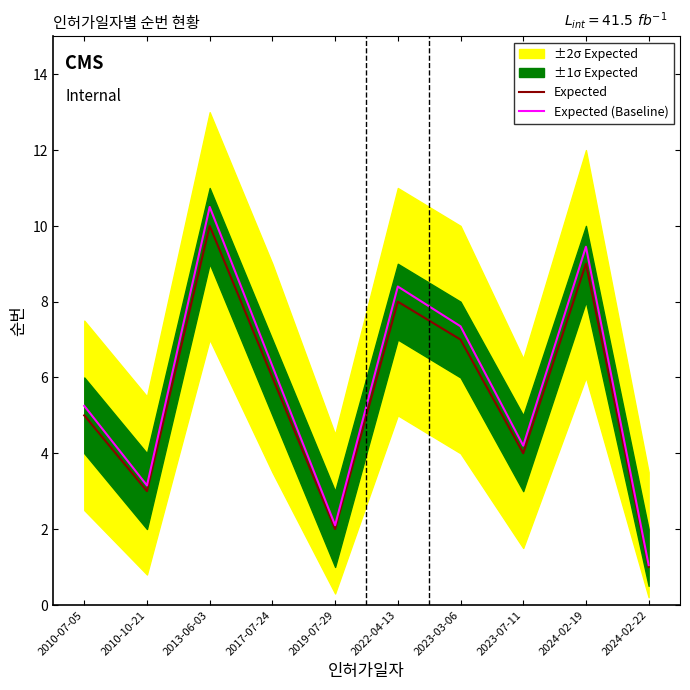

Reading left to right, transcribe all the data shown in this chart.

Expected: 2010-07-05=5.0	2010-10-21=3.0	2013-06-03=10.0	2017-07-24=6.0	2019-07-29=2.0	2022-04-13=8.0	2023-03-06=7.0	2023-07-11=4.0	2024-02-19=9.0	2024-02-22=1.0
Expected (Baseline): 2010-07-05=5.2	2010-10-21=3.2	2013-06-03=10.5	2017-07-24=6.3	2019-07-29=2.1	2022-04-13=8.4	2023-03-06=7.4	2023-07-11=4.2	2024-02-19=9.5	2024-02-22=1.1